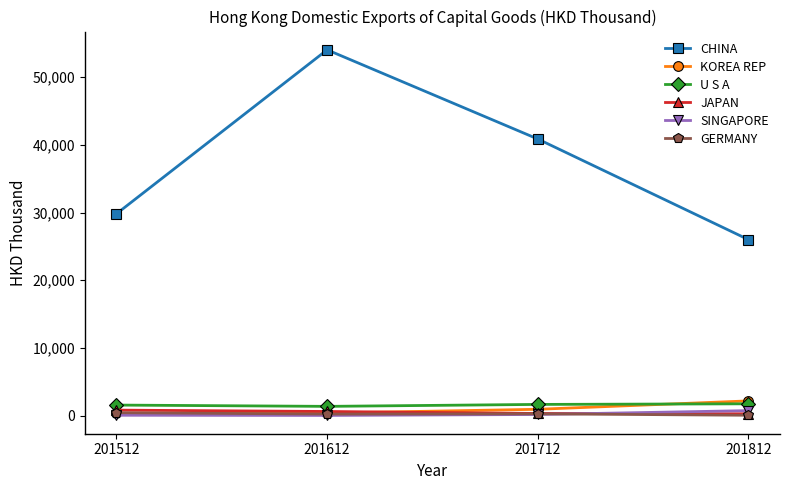

After their last crossing, which series has the higher values: SINGAPORE or JAPAN?

SINGAPORE